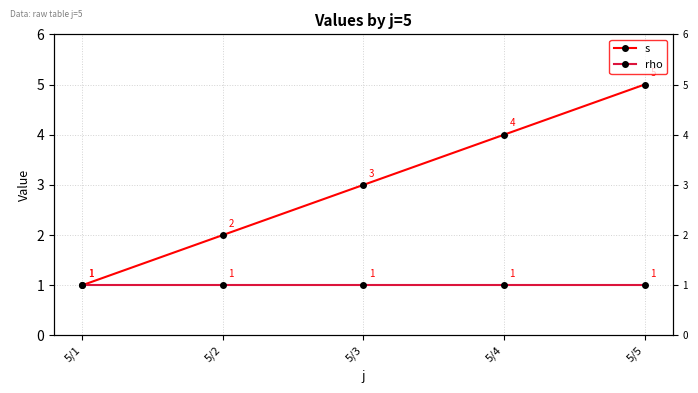

True or false: rho and s cross at least once.

False